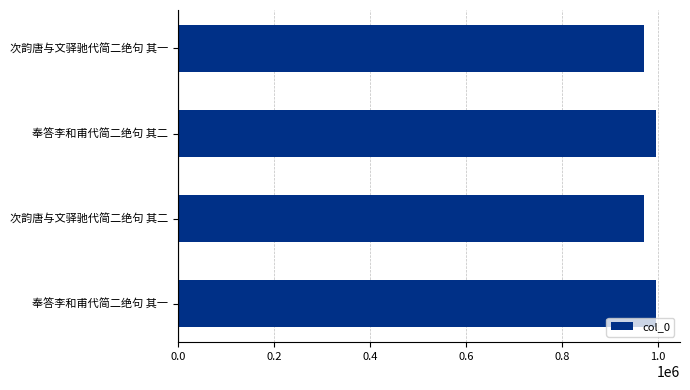

How many values are below 995681?

2